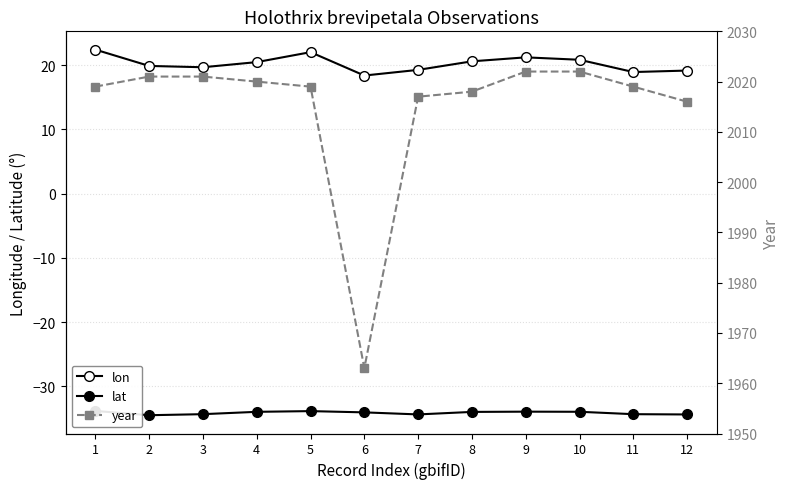

True or false: year and lat cross at least once.

False